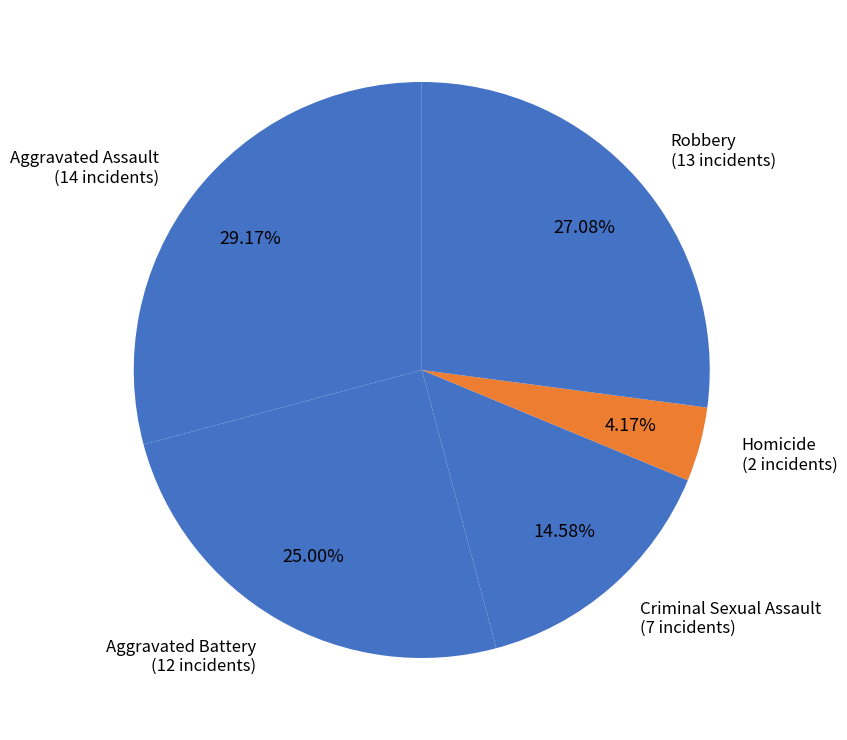

Is it true that Aggravated Battery is 16% of the pie?

False